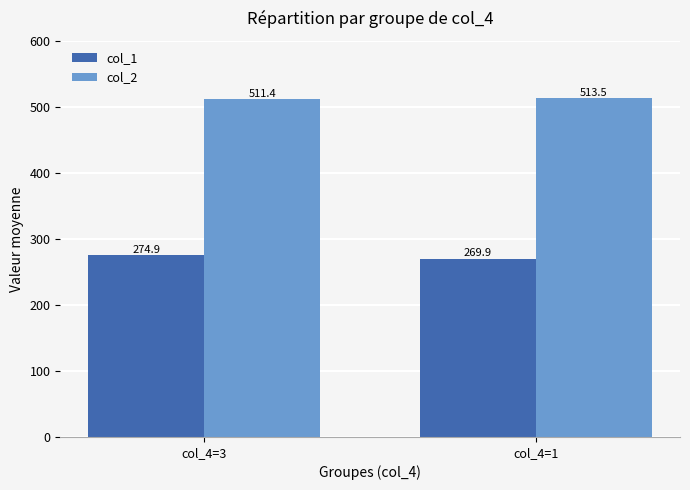

The col_2 series shows 511.4 at col_4=3. True or false?

True